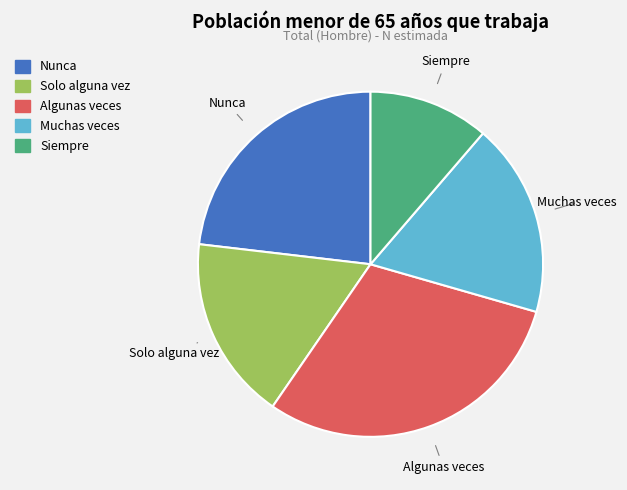

Is it true that Muchas veces is 30% of the pie?

False